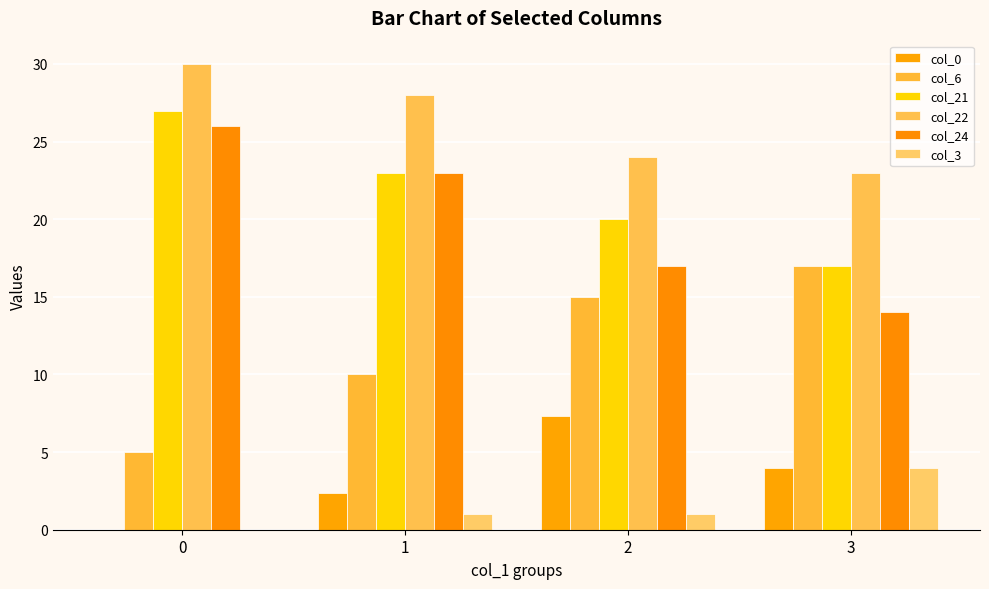

Which series has the largest total across all categories?

col_22